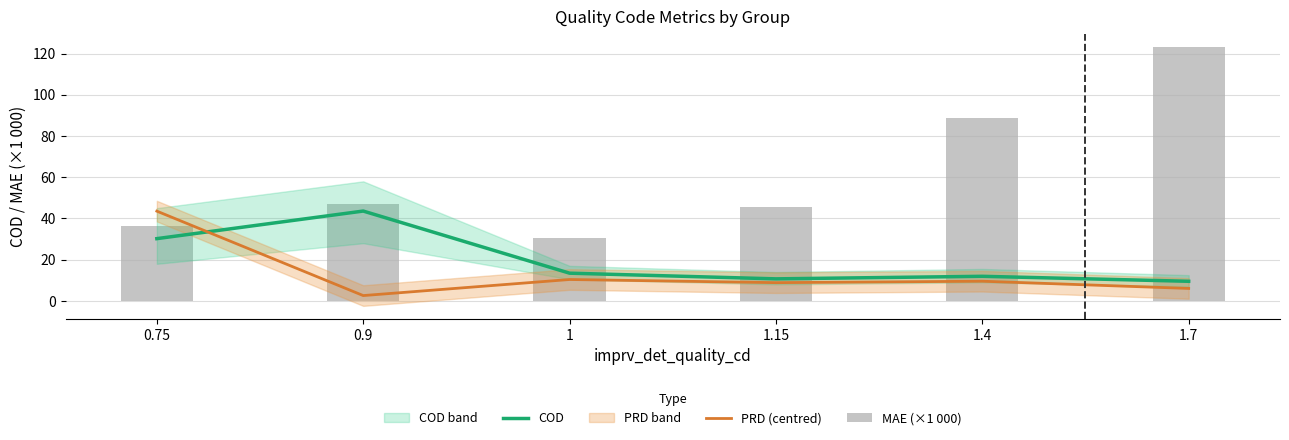

Is the value of COD at 1.15 greater than the value of MAE (×1 000) at 1.7?

No